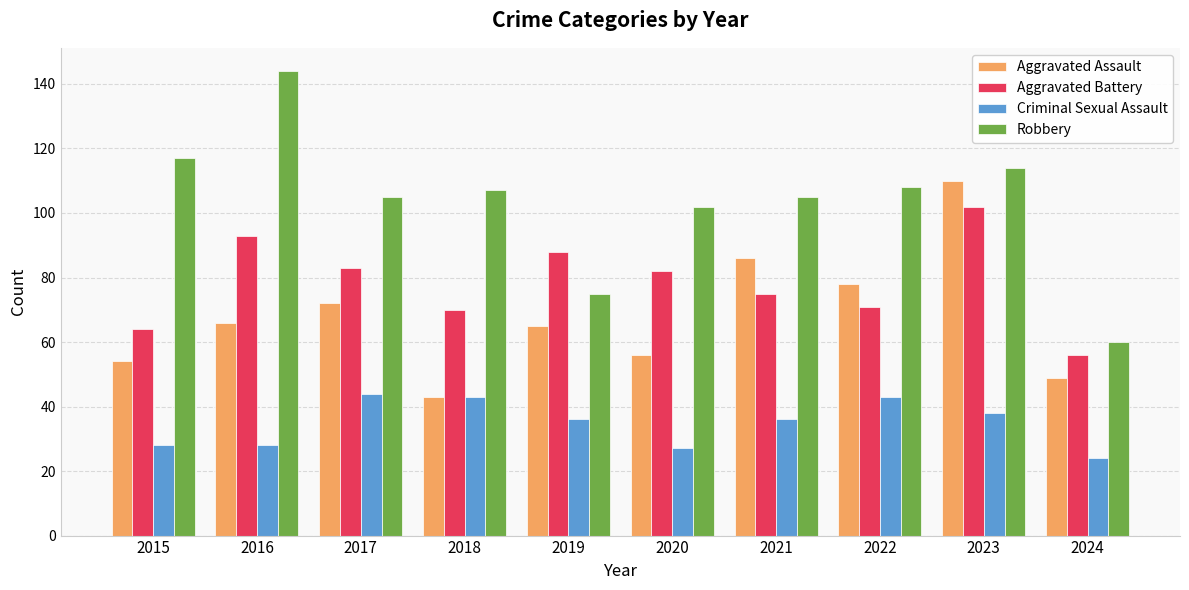

The value of Aggravated Assault at 2020 is 56. True or false?

True